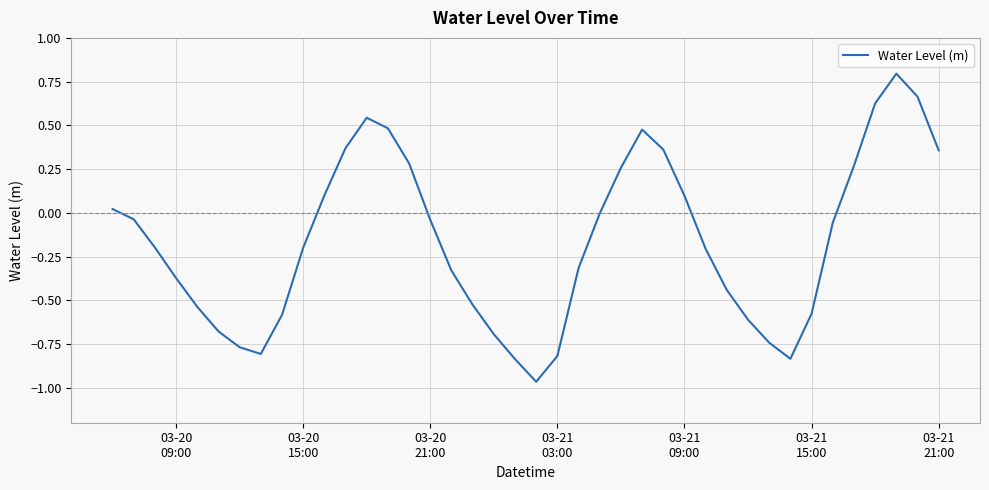

What is the greatest value displayed?

0.8